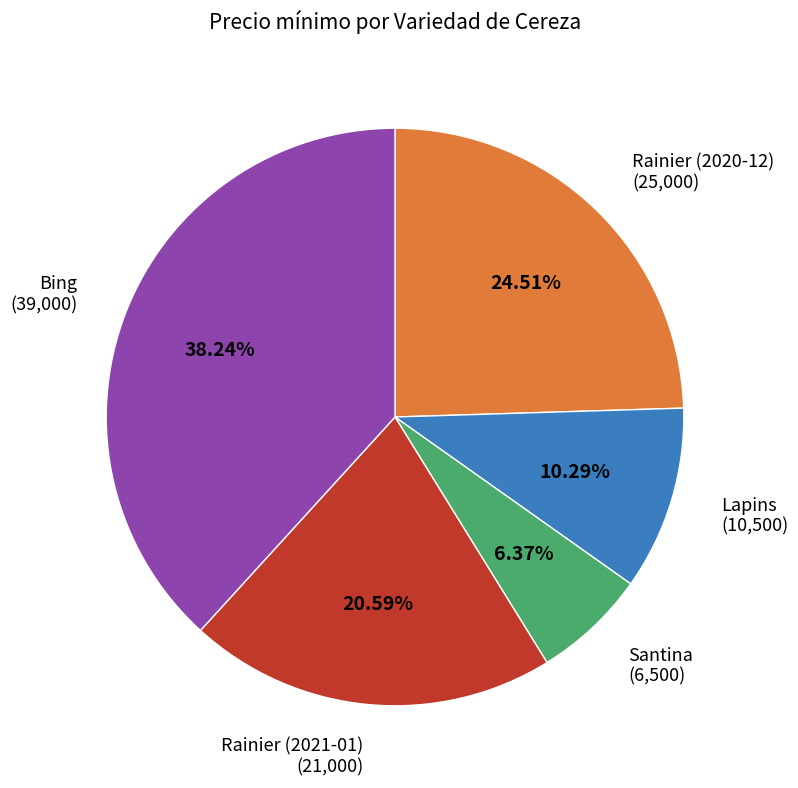

Is the sum of Lapins and Rainier (2021-01) greater than half?

No